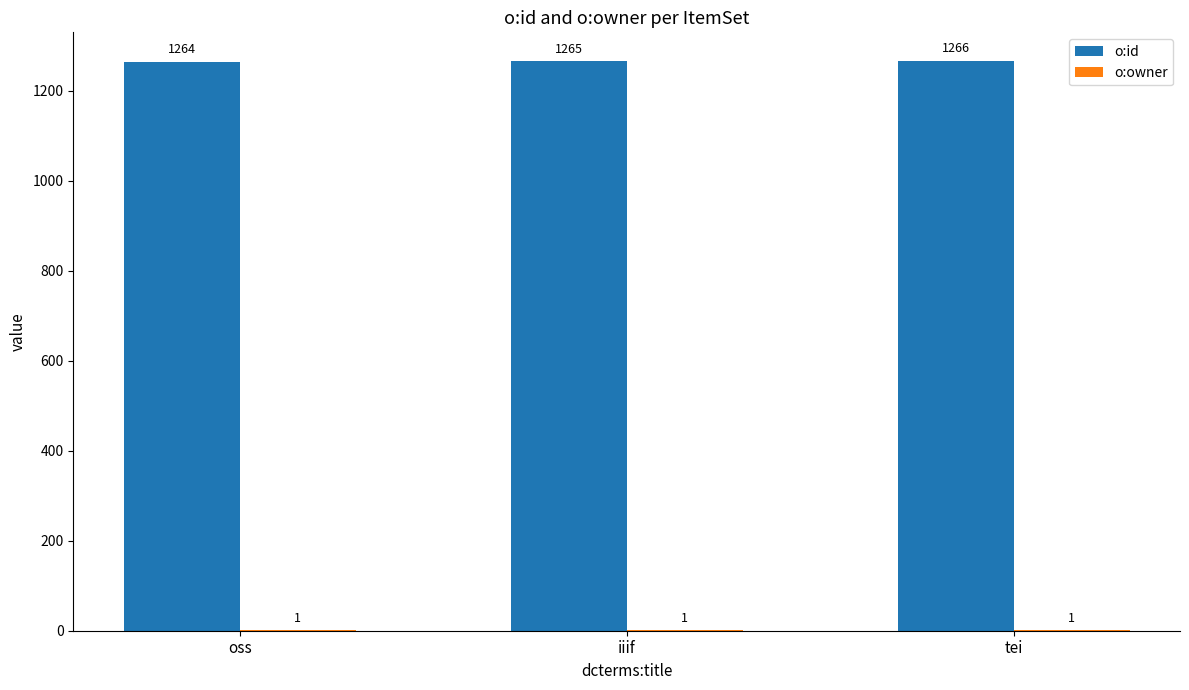

What is the spread (max minus min) of values at oss?

1263